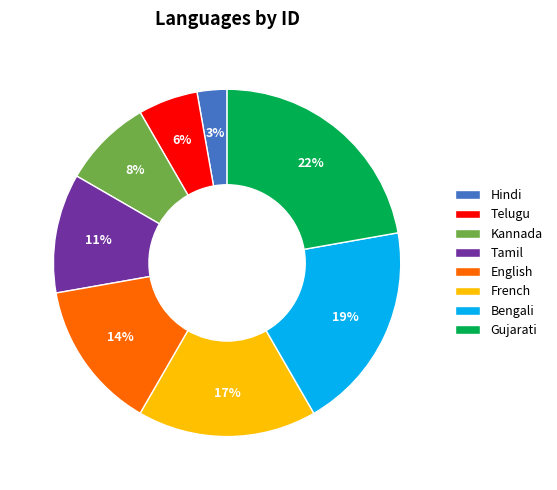

What percentage is the Gujarati slice, to the nearest percent?

22%